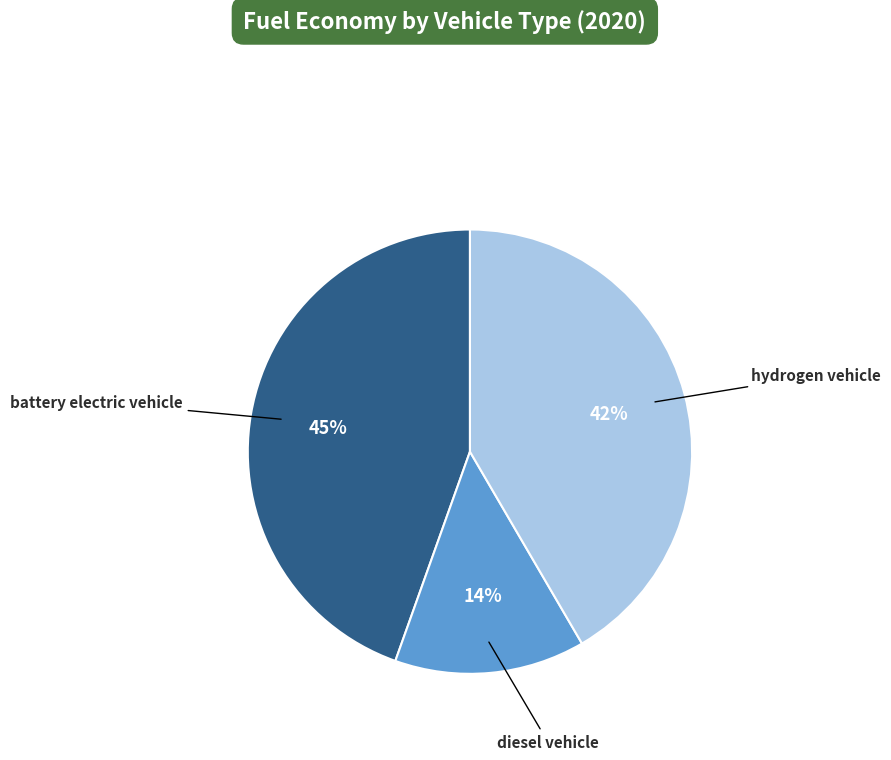

Is diesel vehicle the majority of the pie?

No